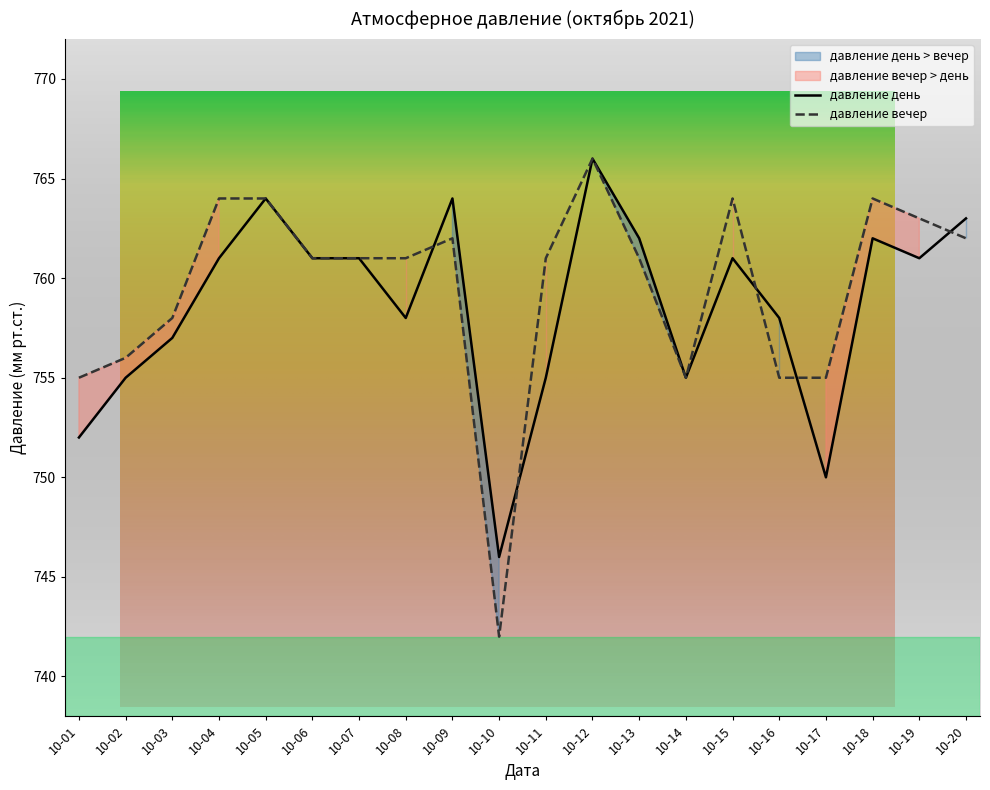

At which category does the chart reach its minimum across all series?

10-10